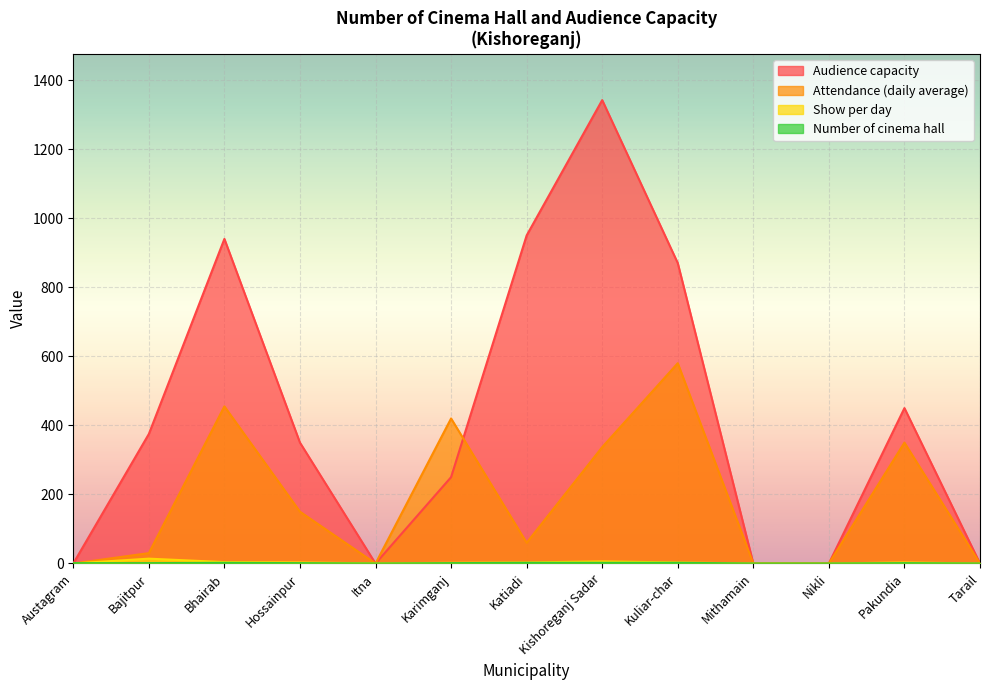

What is the difference between the maximum and minimum values in the Audience capacity series?

1342.0